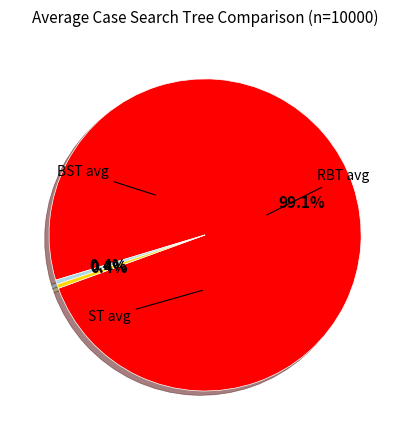

Is there a majority slice in this chart?

Yes